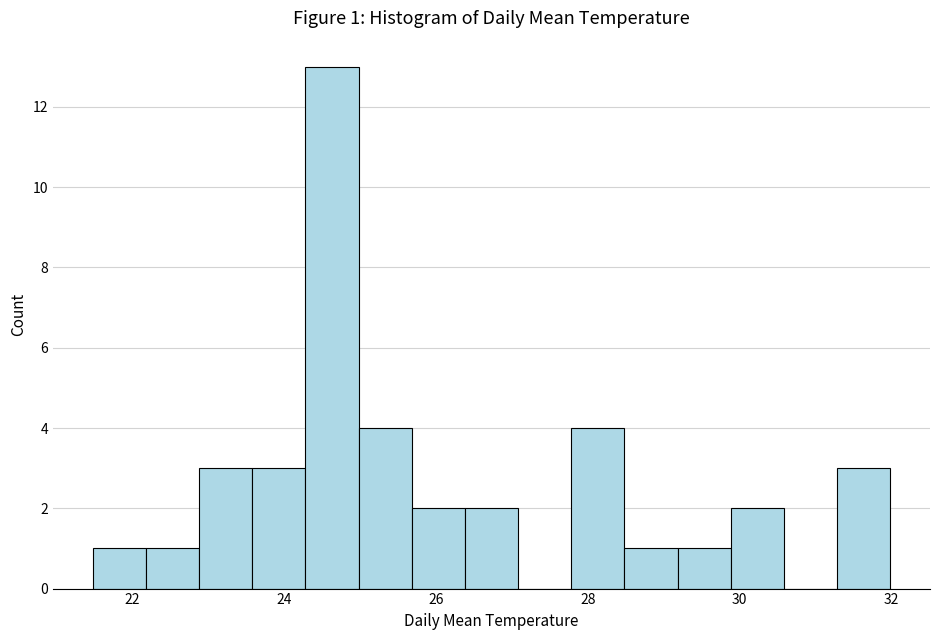

Around what value on the x-axis is the tallest bar? Give the approximate position of its centre, as read against the axis.

24.6